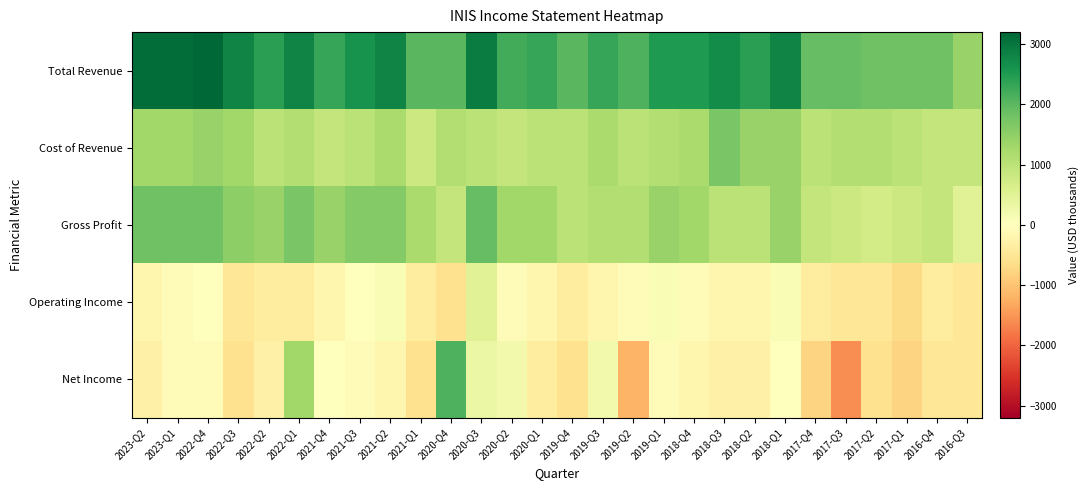

Reading right to left, what are all the values shown in this chart?

Total Revenue: 2016-Q3=1400	2016-Q4=1800	2017-Q1=1800	2017-Q2=1800	2017-Q3=1900	2017-Q4=1900	2018-Q1=2800	2018-Q2=2400	2018-Q3=2700	2018-Q4=2500	2019-Q1=2500	2019-Q2=2100	2019-Q3=2300	2019-Q4=2000	2020-Q1=2300	2020-Q2=2200	2020-Q3=2900	2020-Q4=2000	2021-Q1=2000	2021-Q2=2800	2021-Q3=2600	2021-Q4=2300	2022-Q1=2800	2022-Q2=2400	2022-Q3=2800	2022-Q4=3200	2023-Q1=3100	2023-Q2=3100
Cost of Revenue: 2016-Q3=900	2016-Q4=900	2017-Q1=1000	2017-Q2=1100	2017-Q3=1100	2017-Q4=1000	2018-Q1=1400	2018-Q2=1400	2018-Q3=1700	2018-Q4=1200	2019-Q1=1100	2019-Q2=1000	2019-Q3=1200	2019-Q4=1000	2020-Q1=1000	2020-Q2=900	2020-Q3=1000	2020-Q4=1100	2021-Q1=800	2021-Q2=1200	2021-Q3=1000	2021-Q4=900	2022-Q1=1100	2022-Q2=1000	2022-Q3=1300	2022-Q4=1400	2023-Q1=1300	2023-Q2=1300
Gross Profit: 2016-Q3=500	2016-Q4=900	2017-Q1=800	2017-Q2=700	2017-Q3=800	2017-Q4=900	2018-Q1=1400	2018-Q2=1000	2018-Q3=1000	2018-Q4=1300	2019-Q1=1400	2019-Q2=1100	2019-Q3=1100	2019-Q4=1000	2020-Q1=1300	2020-Q2=1300	2020-Q3=1900	2020-Q4=900	2021-Q1=1200	2021-Q2=1600	2021-Q3=1600	2021-Q4=1400	2022-Q1=1700	2022-Q2=1400	2022-Q3=1500	2022-Q4=1800	2023-Q1=1800	2023-Q2=1800
Operating Income: 2016-Q3=-500	2016-Q4=-400	2017-Q1=-700	2017-Q2=-500	2017-Q3=-500	2017-Q4=-400	2018-Q1=100	2018-Q2=-200	2018-Q3=-200	2018-Q4=-100	2019-Q1=100	2019-Q2=-100	2019-Q3=-200	2019-Q4=-400	2020-Q1=-200	2020-Q2=-100	2020-Q3=500	2020-Q4=-600	2021-Q1=-400	2021-Q2=100	2021-Q3=0	2021-Q4=-200	2022-Q1=-400	2022-Q2=-400	2022-Q3=-500	2022-Q4=0	2023-Q1=-100	2023-Q2=-200
Net Income: 2016-Q3=-500	2016-Q4=-500	2017-Q1=-800	2017-Q2=-600	2017-Q3=-1600	2017-Q4=-800	2018-Q1=0	2018-Q2=-300	2018-Q3=-300	2018-Q4=-200	2019-Q1=-100	2019-Q2=-1200	2019-Q3=200	2019-Q4=-600	2020-Q1=-400	2020-Q2=200	2020-Q3=300	2020-Q4=2100	2021-Q1=-600	2021-Q2=-200	2021-Q3=-100	2021-Q4=0	2022-Q1=1300	2022-Q2=-300	2022-Q3=-600	2022-Q4=-100	2023-Q1=-100	2023-Q2=-300